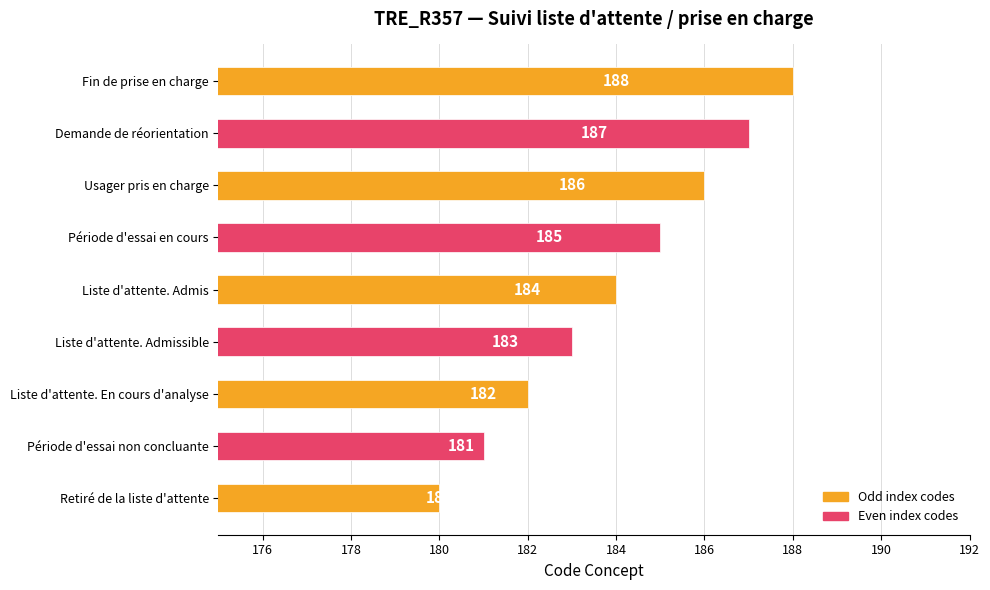

Is it true that the value at Période d'essai en cours is 185?

True